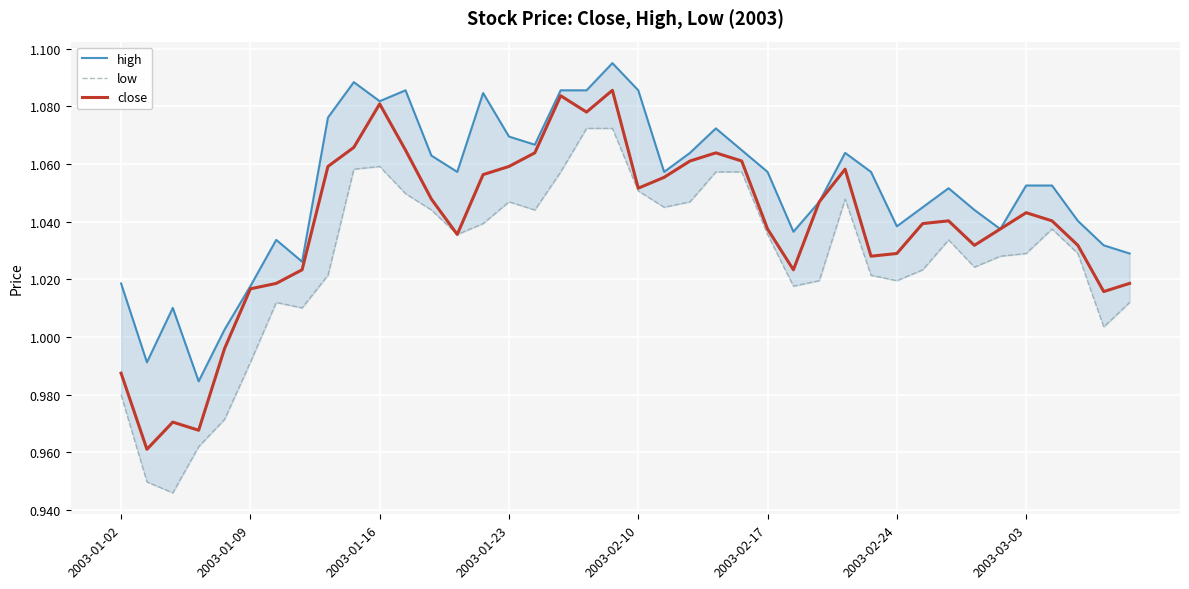

Reading right to left, list all the values displayed in this chart.

high: 1.0	1.0	1.0	1.1	1.1	1.0	1.0	1.1	1.0	1.0	1.1	1.1	1.0	1.0	1.1	1.1	1.1	1.1	1.1	1.1	1.1	1.1	1.1	1.1	1.1	1.1	1.1	1.1	1.1	1.1	1.1	1.1	1.0	1.0	1.0	1.0	1.0	1.0	1.0	1.0
low: 1.0	1.0	1.0	1.0	1.0	1.0	1.0	1.0	1.0	1.0	1.0	1.0	1.0	1.0	1.0	1.1	1.1	1.0	1.0	1.1	1.1	1.1	1.1	1.0	1.0	1.0	1.0	1.0	1.0	1.1	1.1	1.0	1.0	1.0	1.0	1.0	1.0	0.9	0.9	1.0
close: 1.0	1.0	1.0	1.0	1.0	1.0	1.0	1.0	1.0	1.0	1.0	1.1	1.0	1.0	1.0	1.1	1.1	1.1	1.1	1.1	1.1	1.1	1.1	1.1	1.1	1.1	1.0	1.0	1.1	1.1	1.1	1.1	1.0	1.0	1.0	1.0	1.0	1.0	1.0	1.0